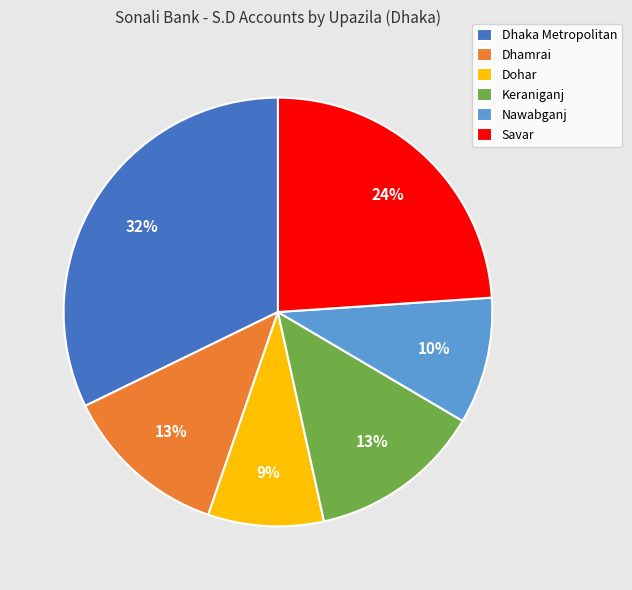

Which has a higher value, Savar or Dhaka Metropolitan?

Dhaka Metropolitan